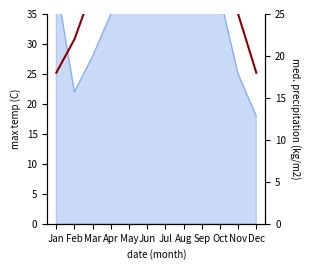

Rank the categories by value from highest to lowest.

Jul, Aug, Jun, May, Sep, Oct, Apr, Mar, Nov, Feb, Jan, Dec